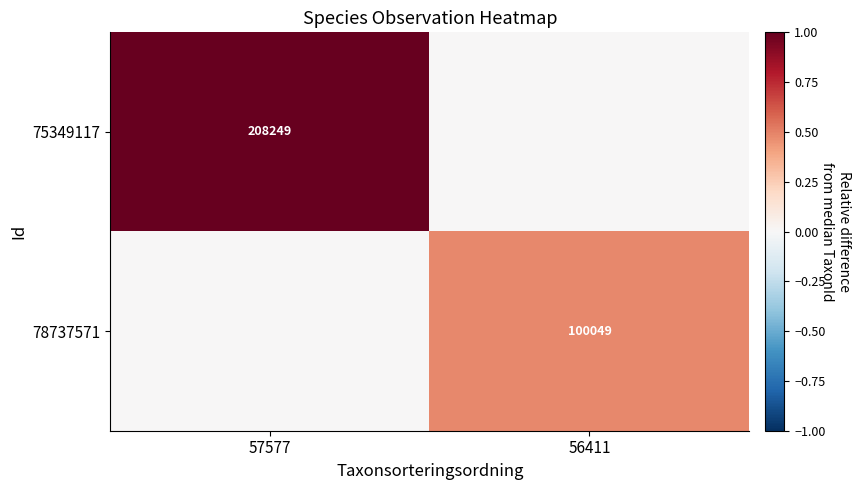

Which category has the highest value across all series?

57577